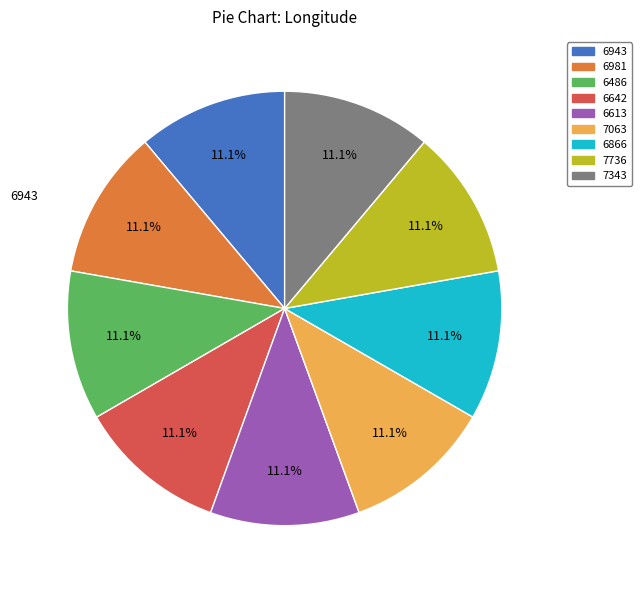

What is the ratio of the value at 7063 to the value at 7736?

1.0